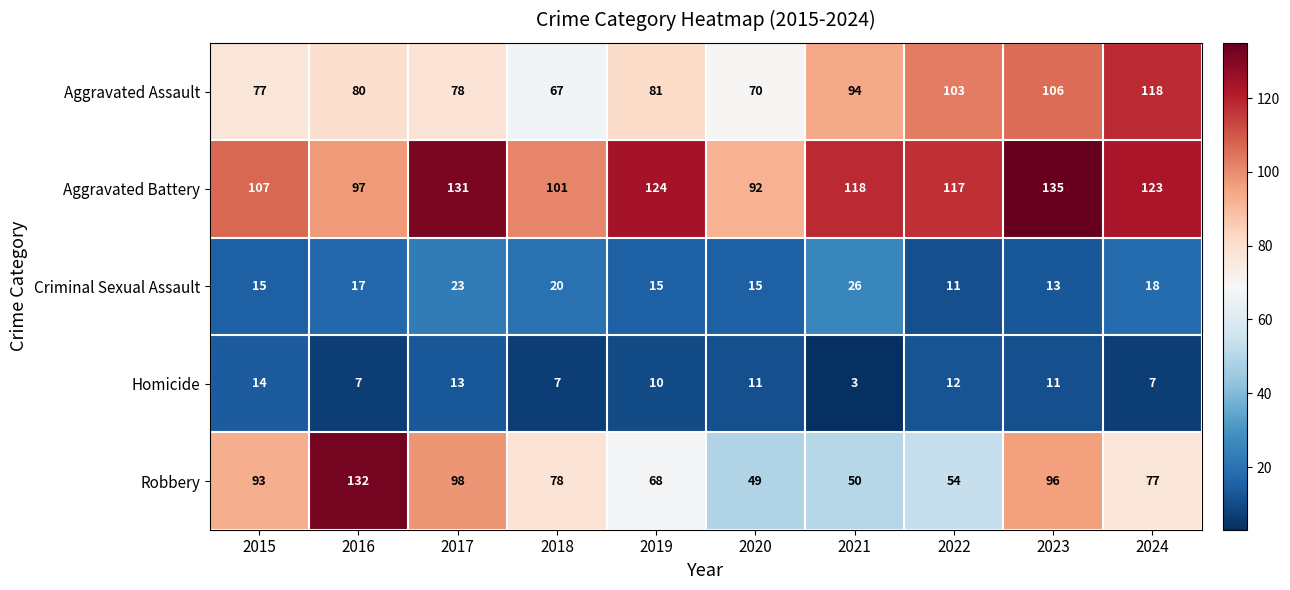

At which label does Homicide first exceed 11?

2015